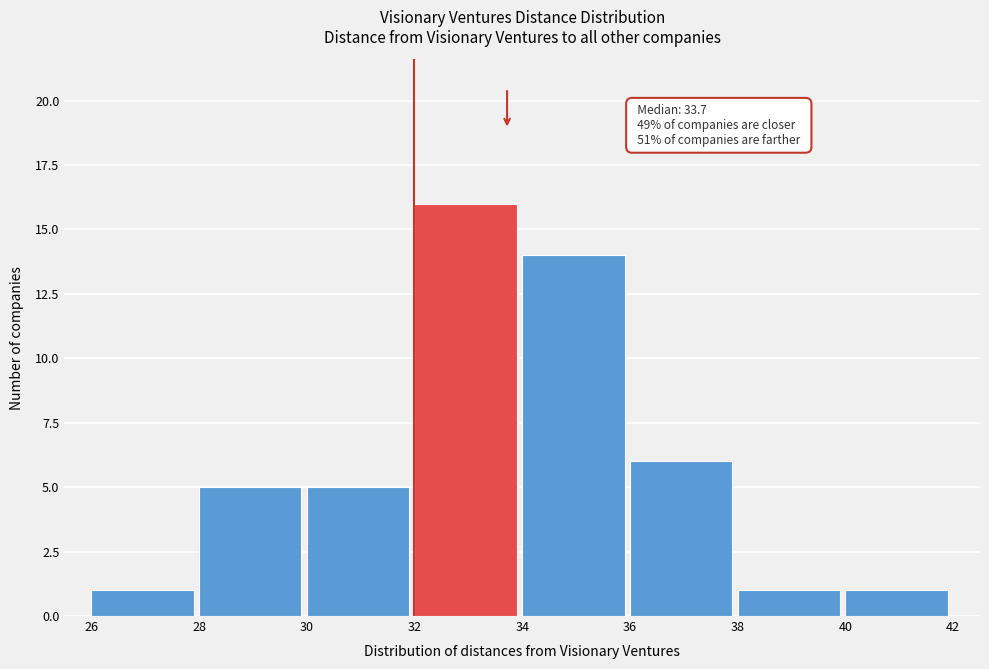

Over which range of the x-axis is the bar tallest?

32 to 34